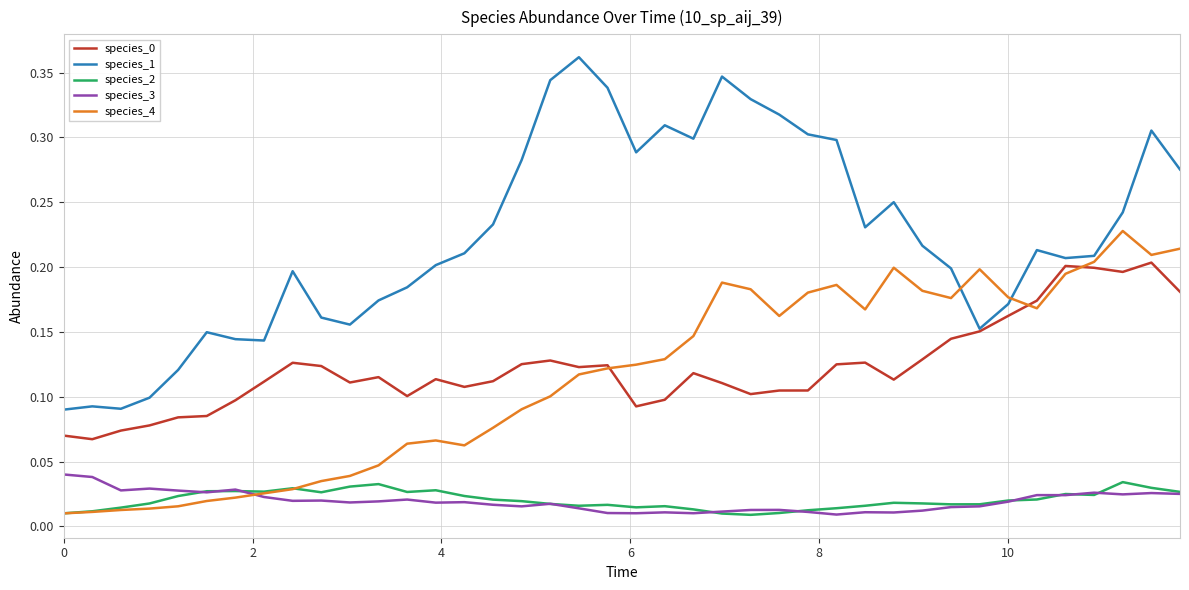

True or false: species_3 and species_1 intersect in this chart.

False